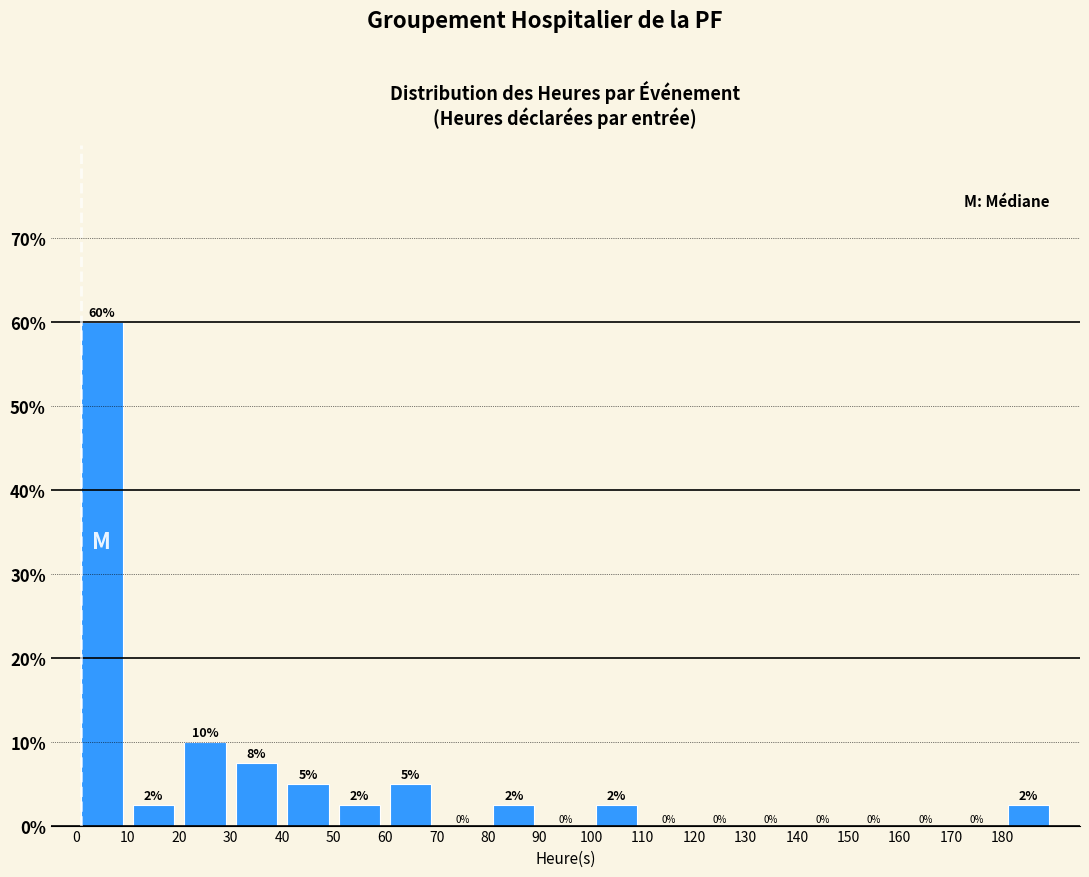

Which range on the x-axis has the tallest bar?

0 to 10